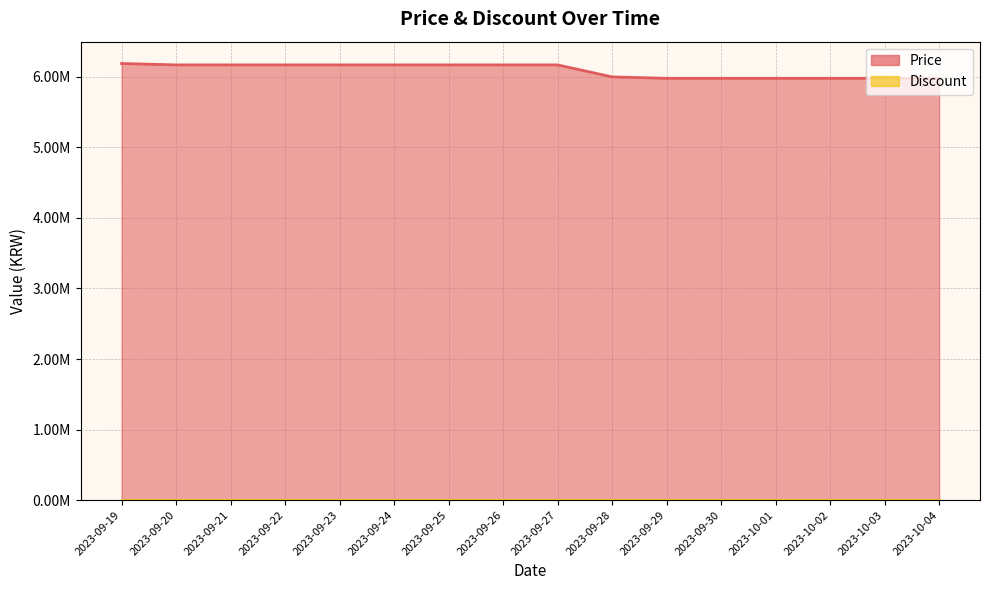

Reading left to right, extract all data points from this chart.

2023-09-19=6190000	2023-09-20=6170000	2023-09-21=6170000	2023-09-22=6170000	2023-09-23=6170000	2023-09-24=6170000	2023-09-25=6170000	2023-09-26=6170000	2023-09-27=6170000	2023-09-28=6000000	2023-09-29=5980000	2023-09-30=5980000	2023-10-01=5980000	2023-10-02=5980000	2023-10-03=5980000	2023-10-04=5980000